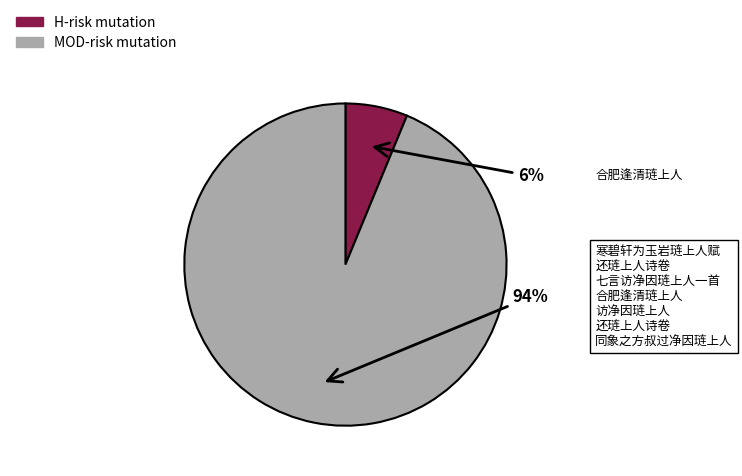

Which slice is the largest?

MOD-risk mutation